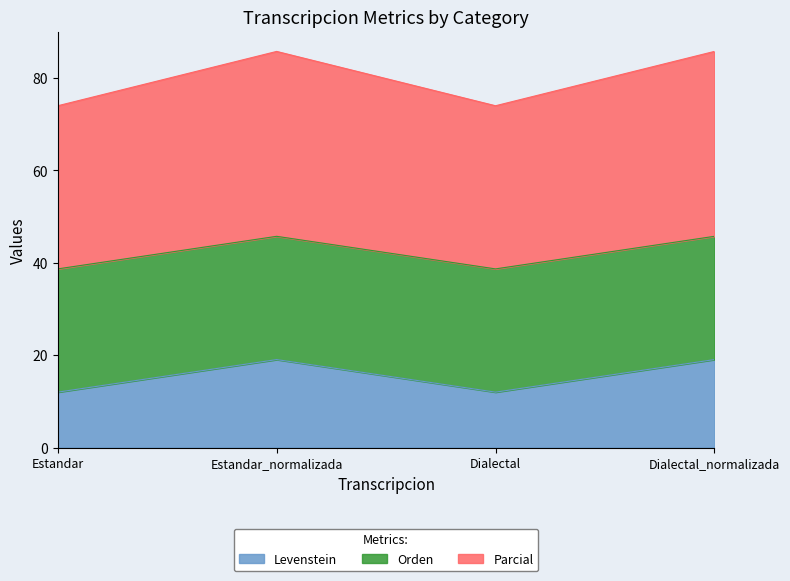

True or false: Levenstein has more than 0 interior local peaks.

True